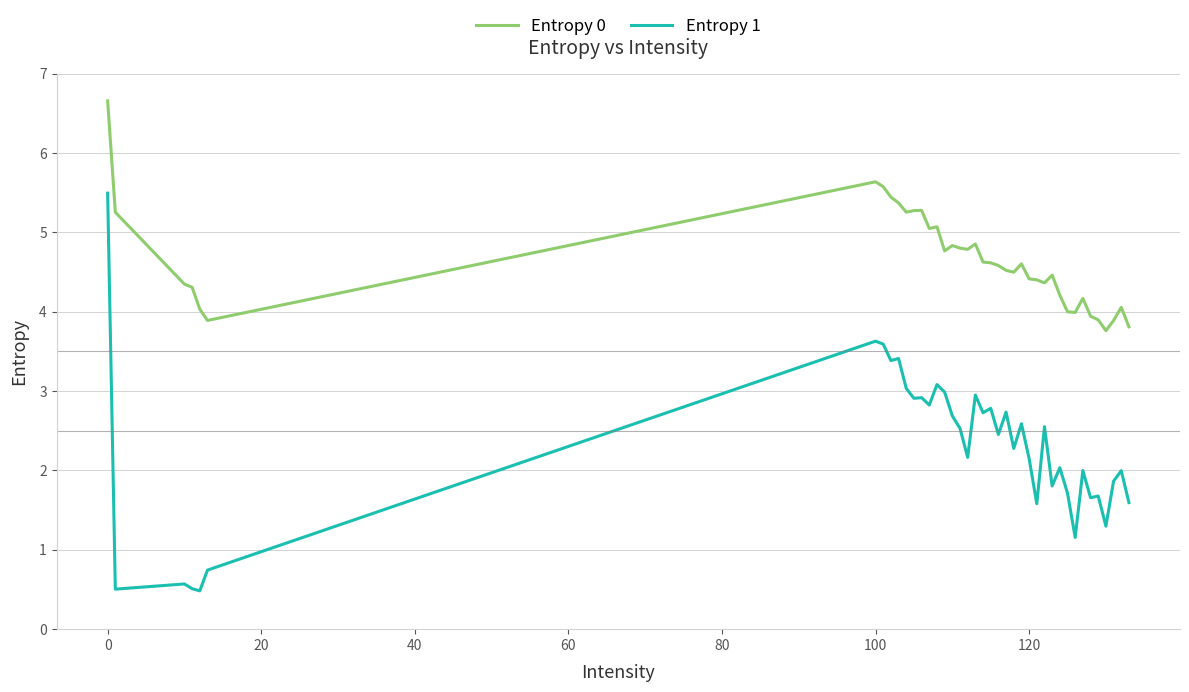

How many categories are shown in the chart?

40